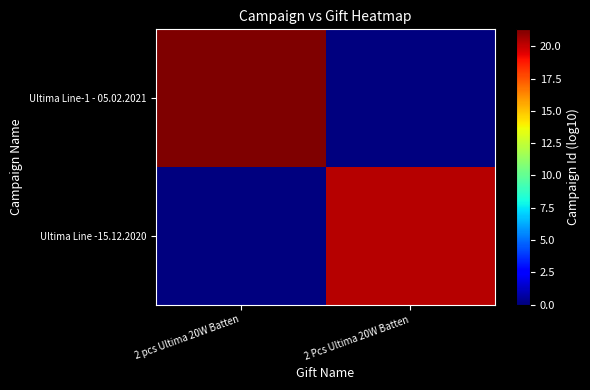

Which series has the largest range (max minus min)?

Ultima Line-1 - 05.02.2021